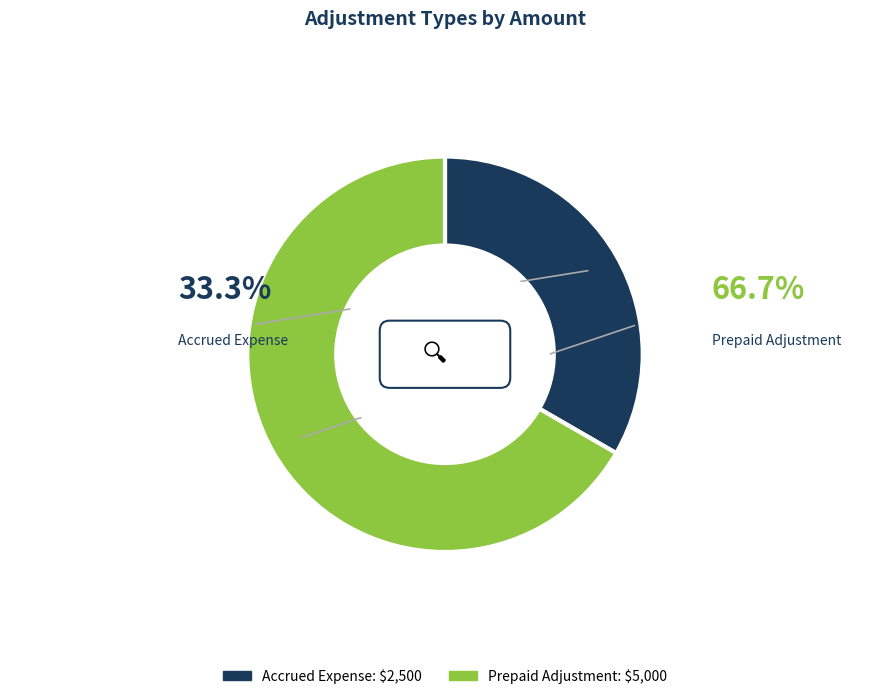

Is there a majority slice in this chart?

Yes